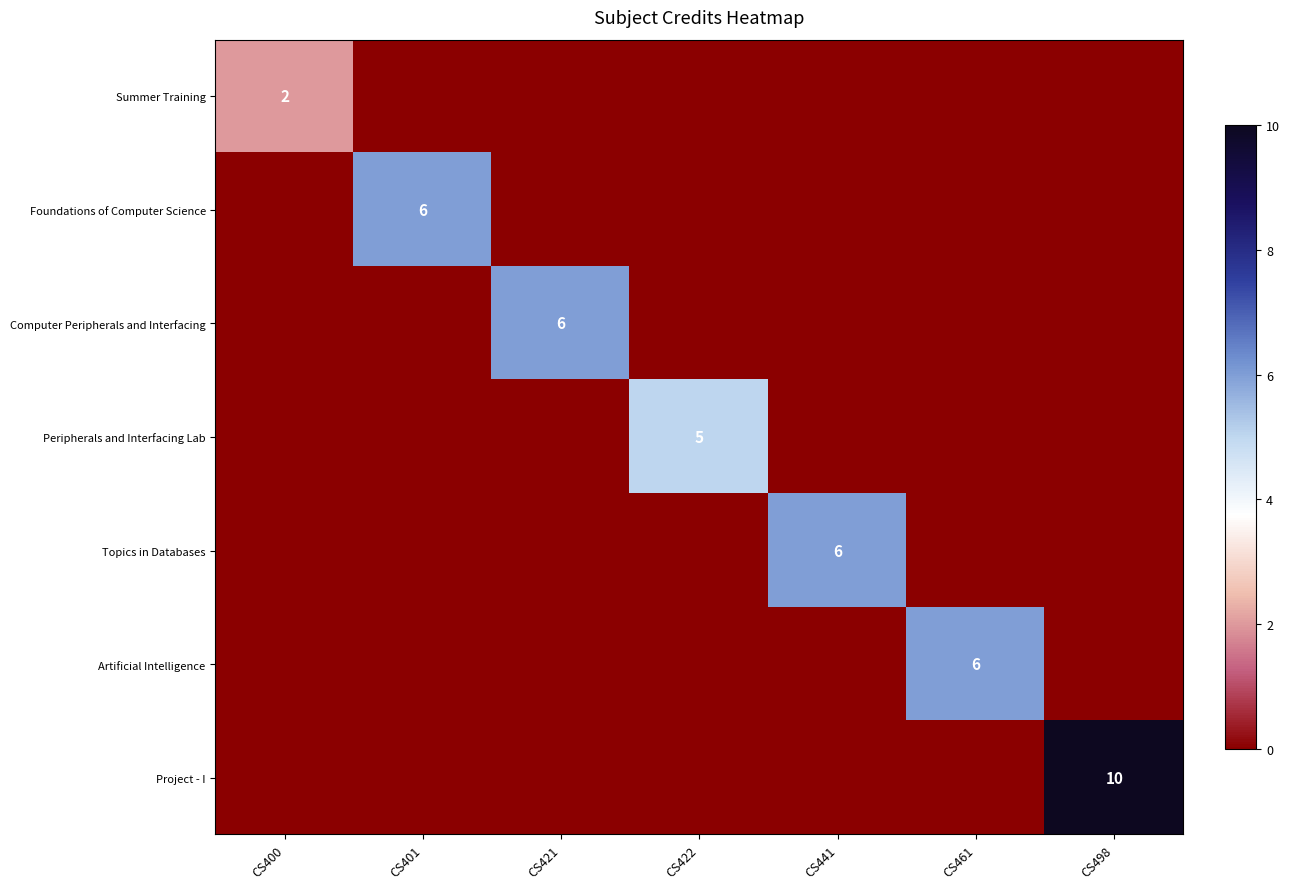

How many values in the Topics in Databases series exceed 0?

1